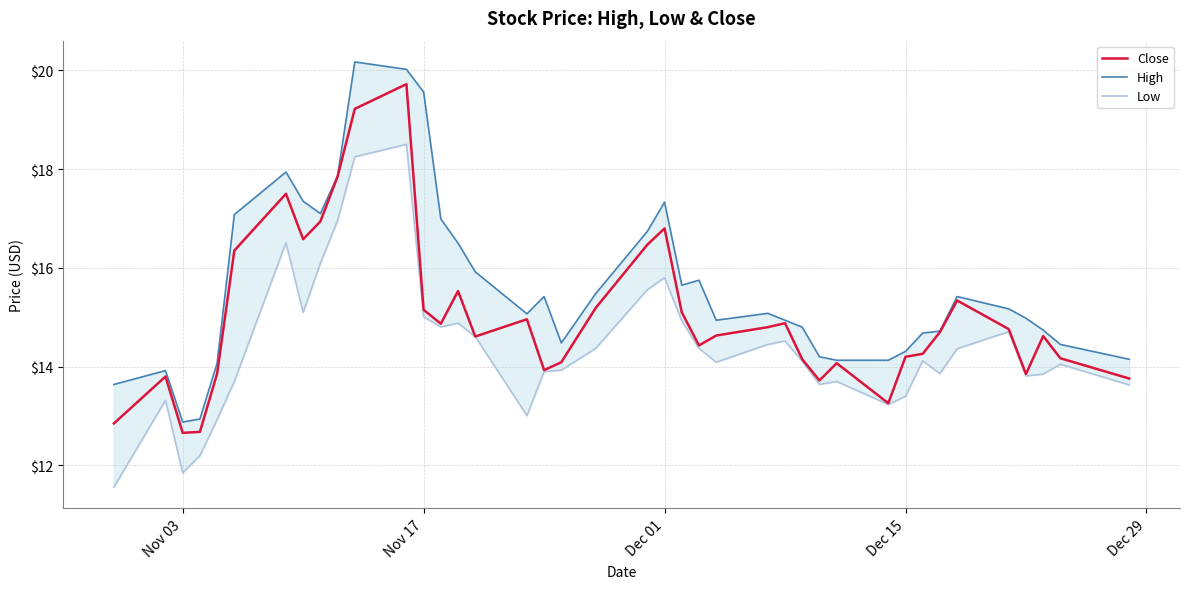

True or false: High has more than 0 interior local peaks.

True